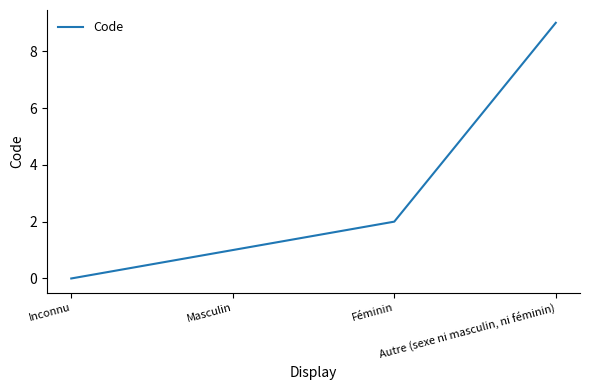

What is the greatest value displayed?

9